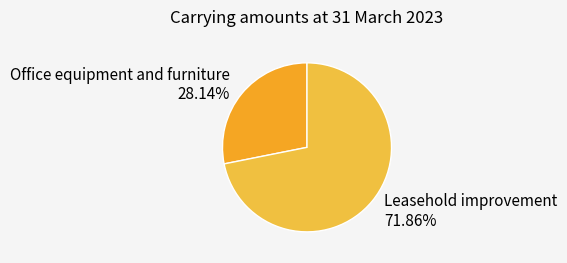

Count the number of slices in the pie.

2